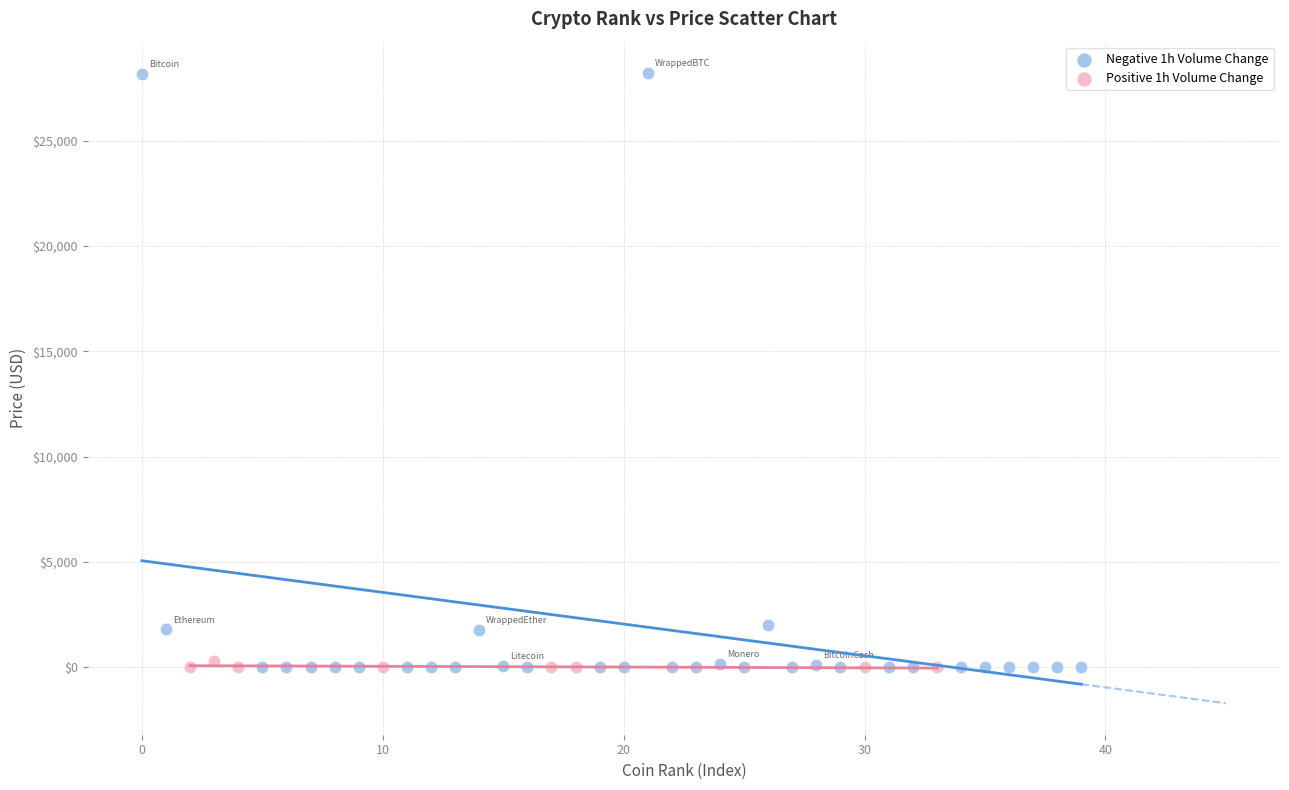

Which series has the largest Y range (max minus min)?

Negative 1h Volume Change